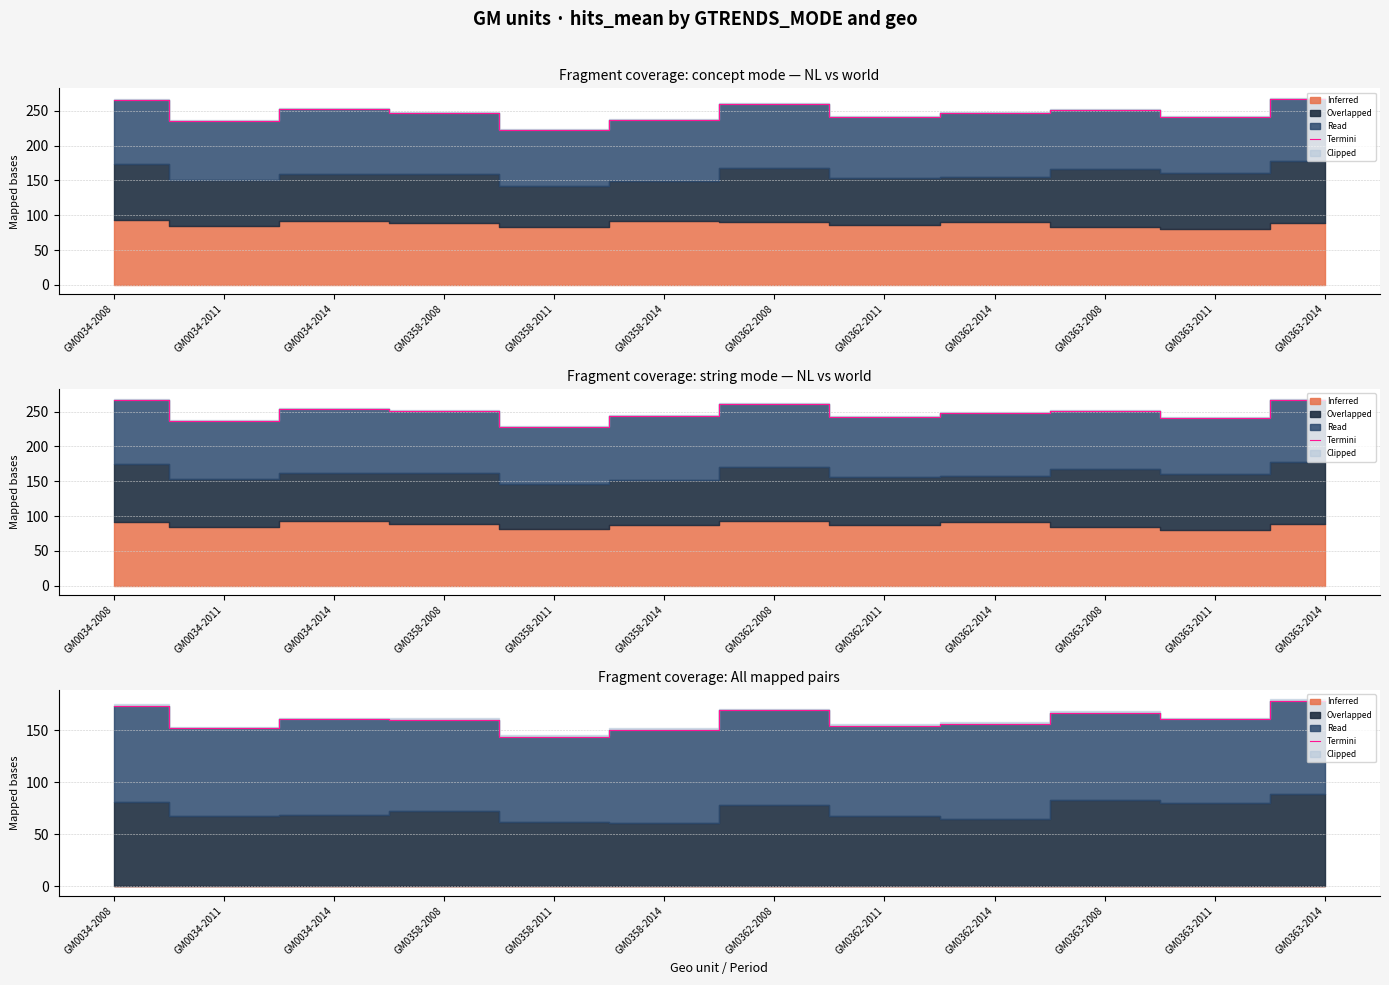

What is the greatest value displayed?

178.2